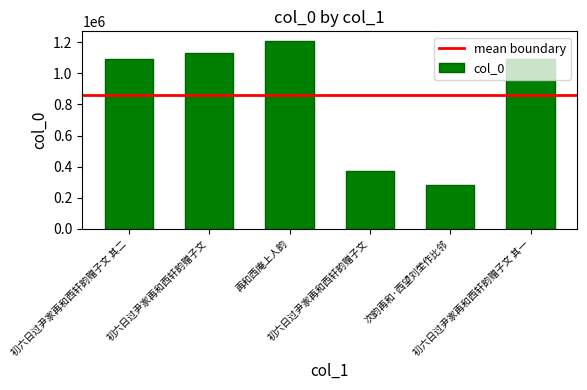

Read the value at 再和西庵上人韵, to the nearest 100.

1209800